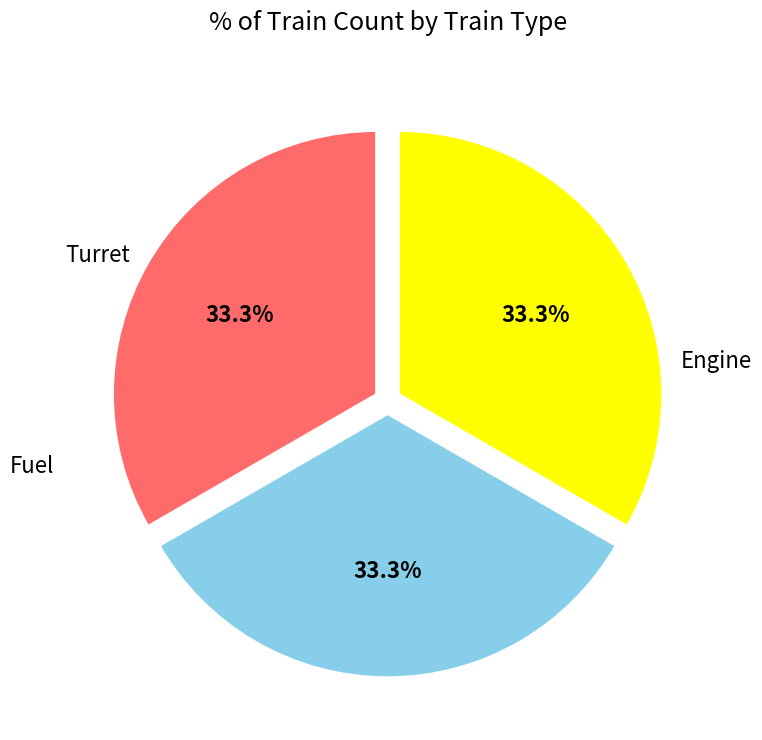

Is there a majority slice in this chart?

No